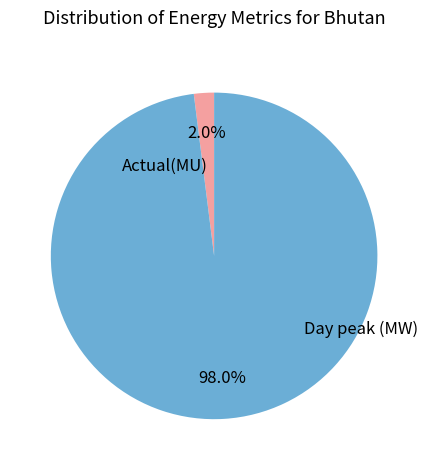

Does any single category account for the majority?

Yes